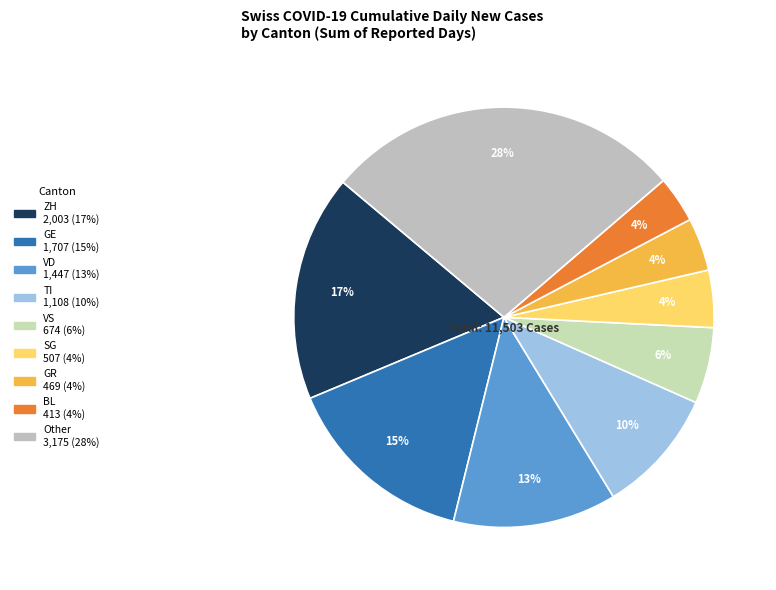

Count the number of slices in the pie.

9